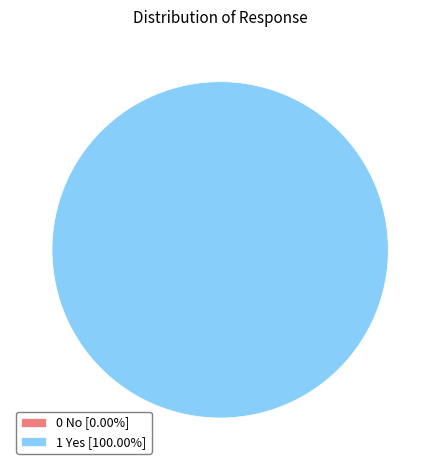

To the nearest percent, what portion does 1 Yes represent?

100%